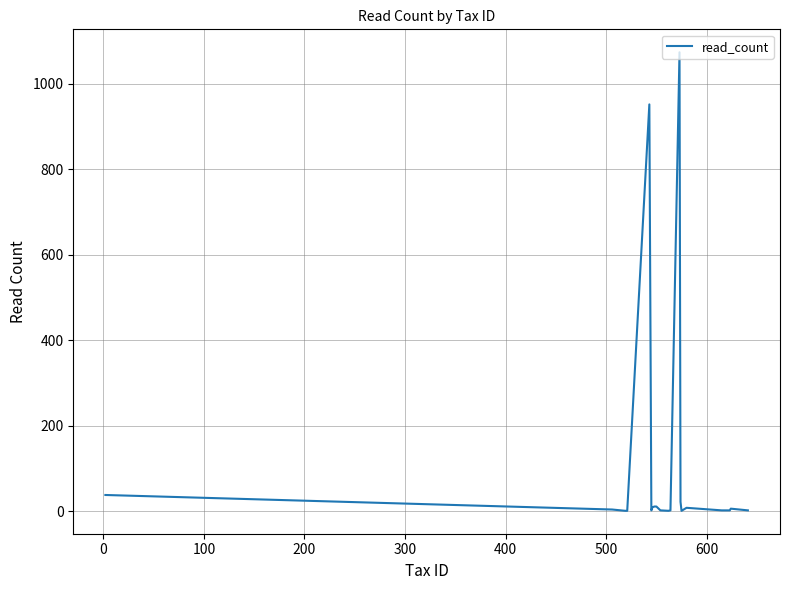

What is the greatest value displayed?

1074